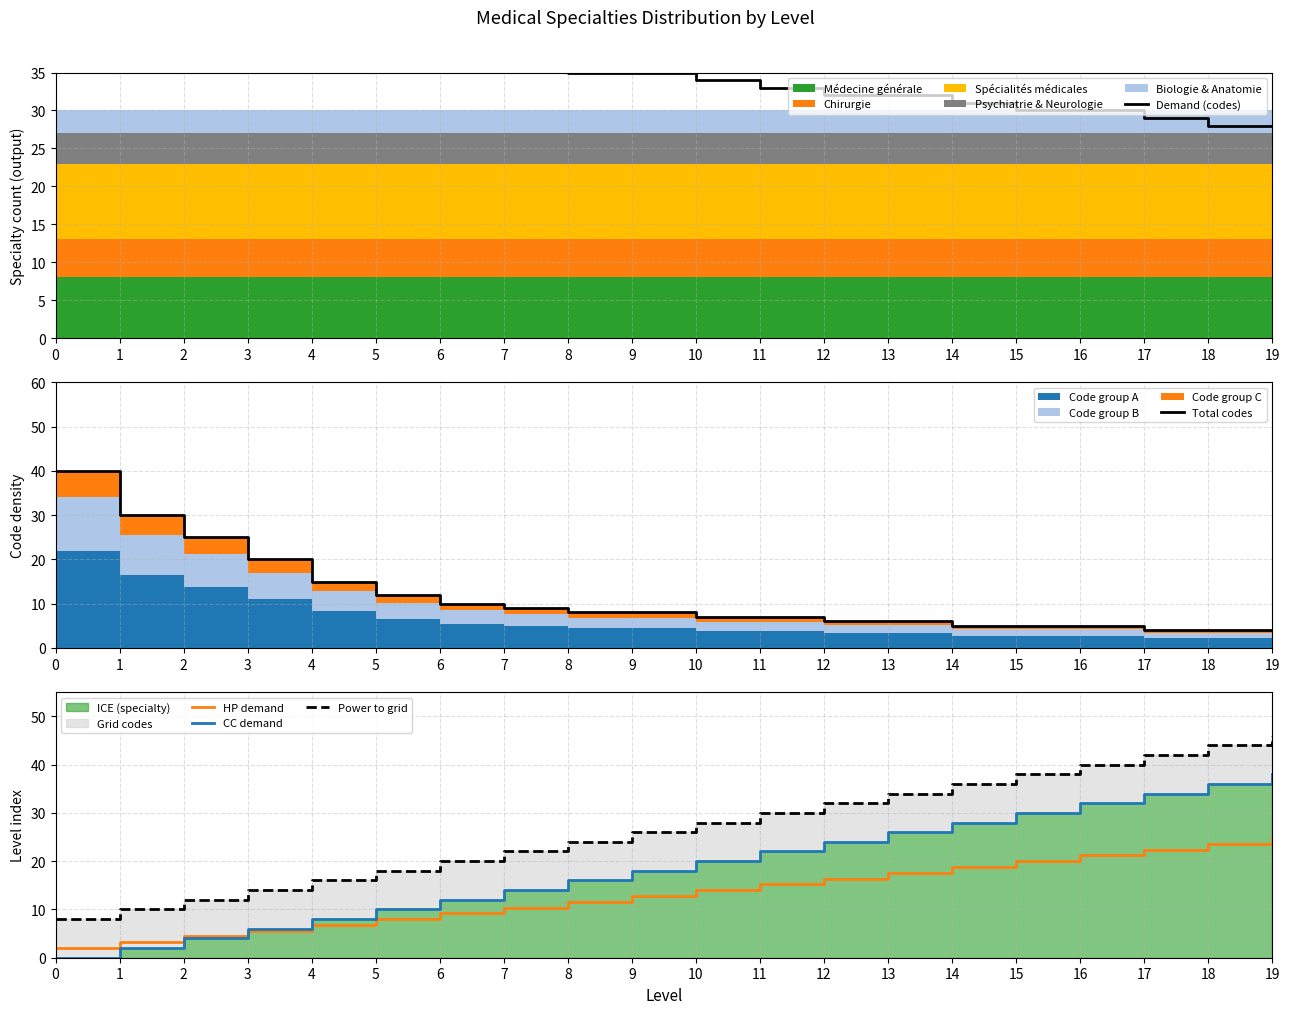

At which label is Power to grid closest to 27?

9